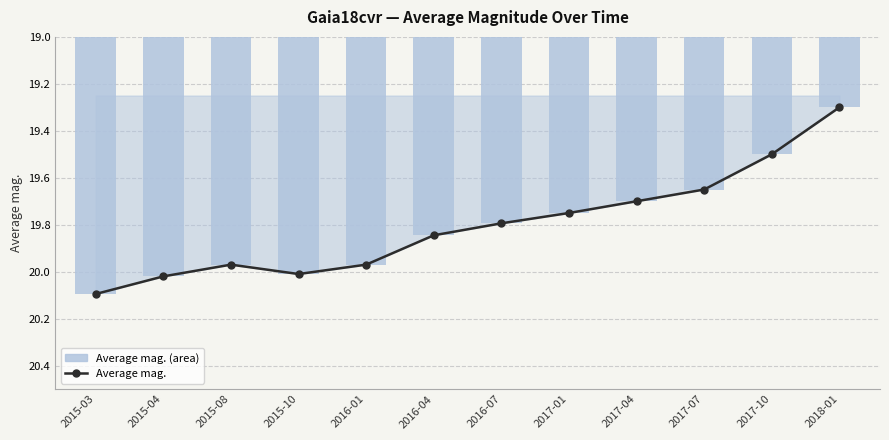

What is the label of the 2nd bar from the right?

2017-10